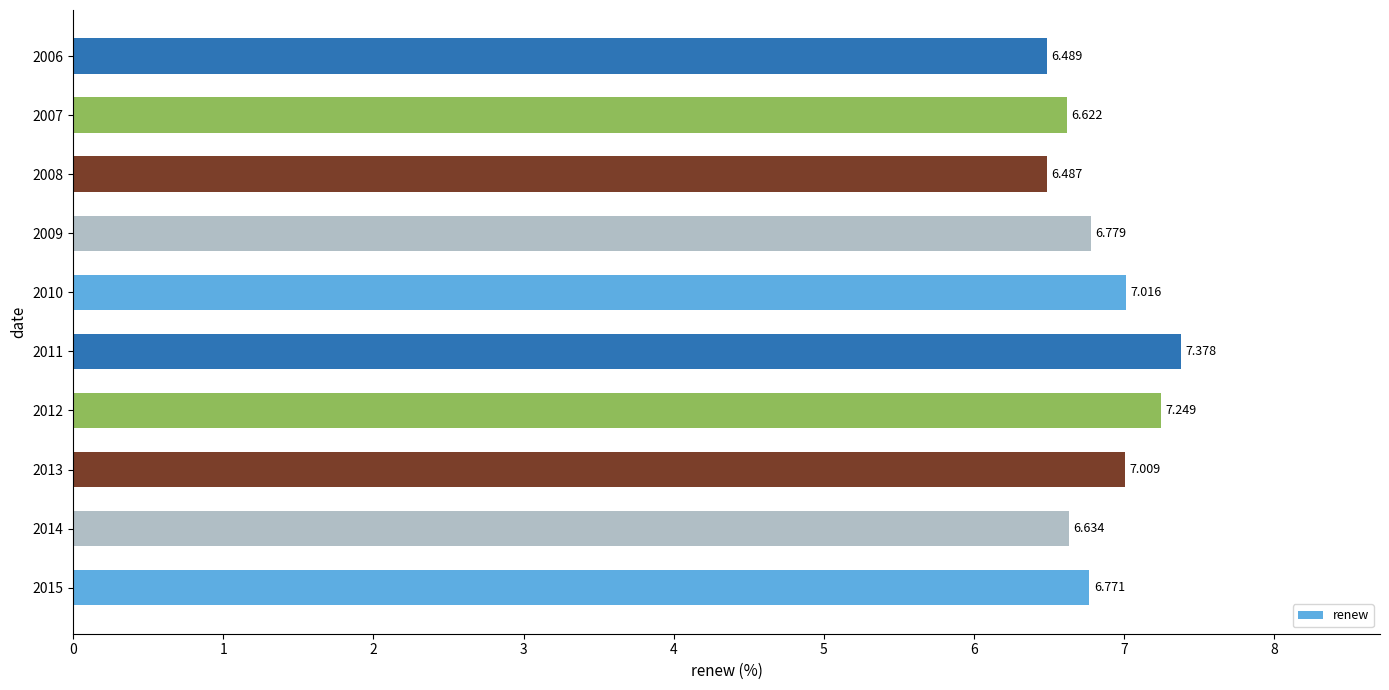

What is the minimum value shown in the chart?

6.5